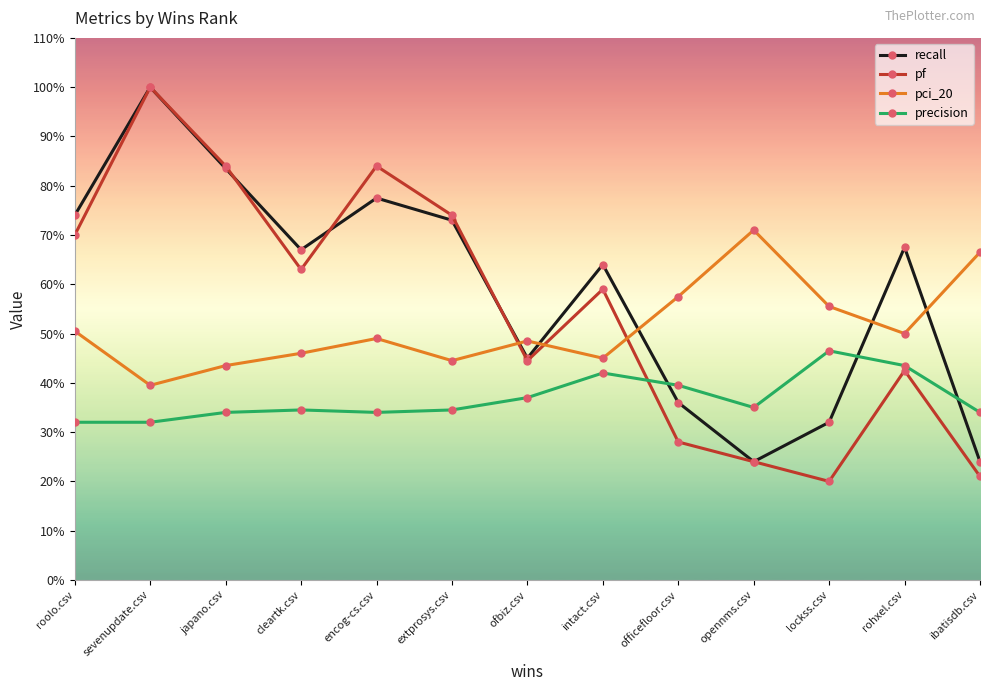

What is the highest value of the recall series?

1.0